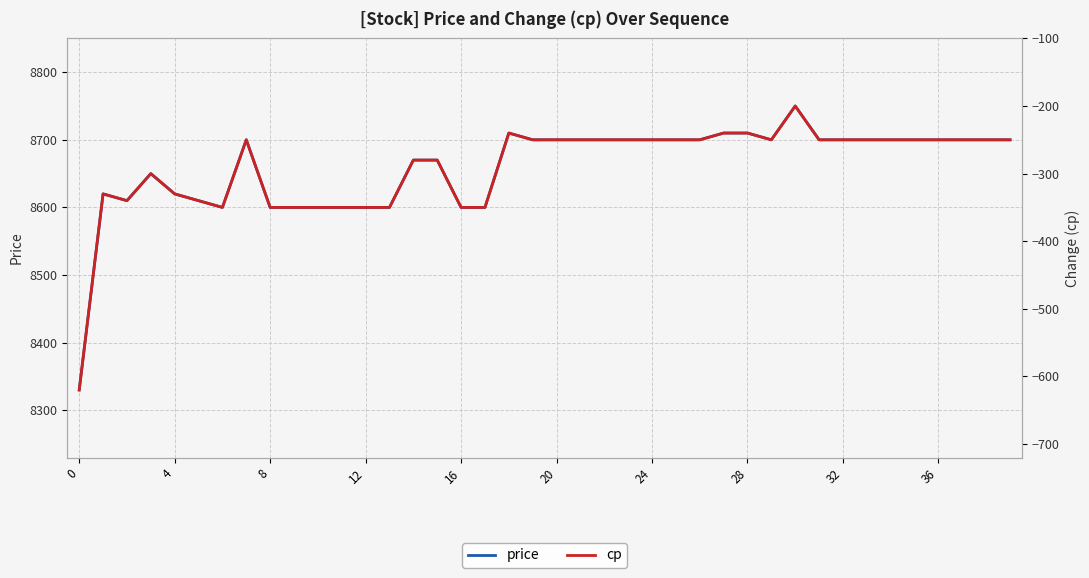

Is it true that price equals 8710 at 28?

True